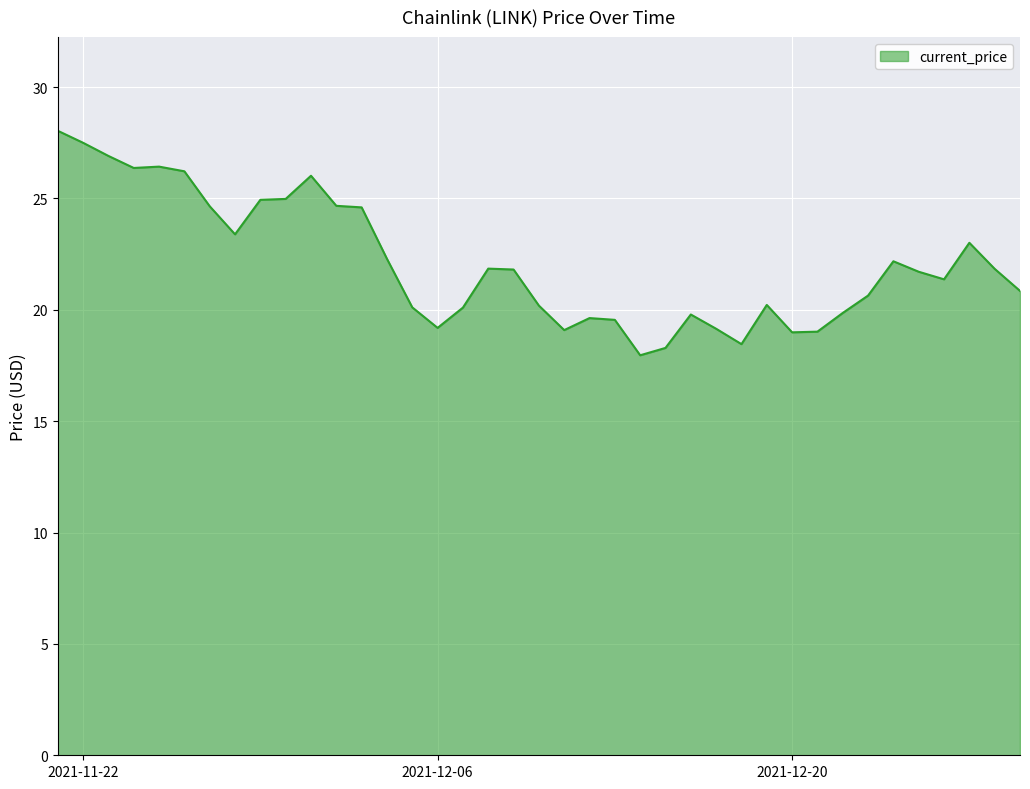

What is the maximum value shown in the chart?

28.0